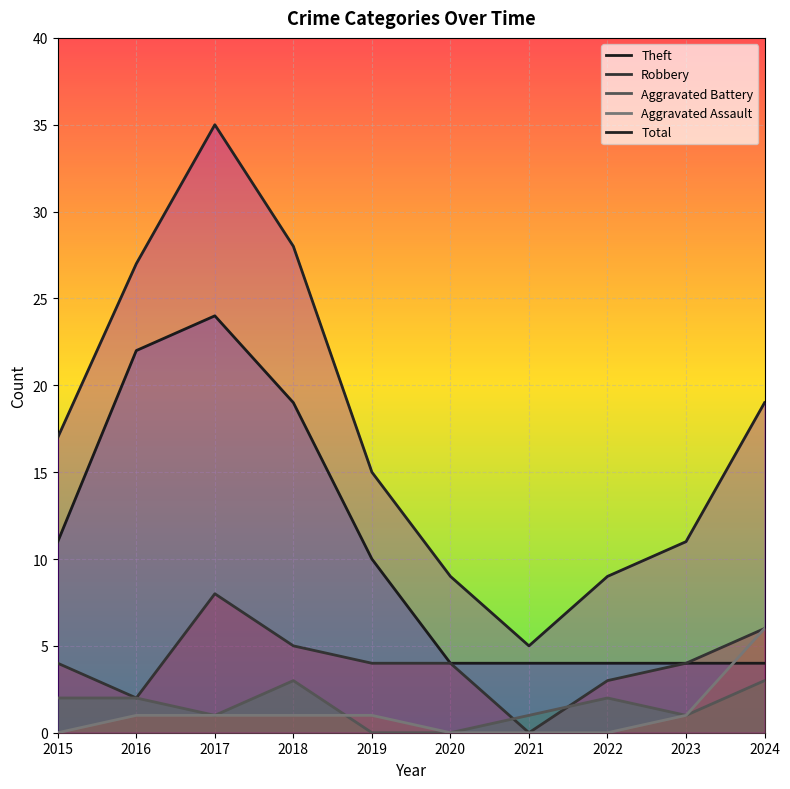

Reading left to right, what are all the values shown in this chart?

Theft: 2015=11	2016=22	2017=24	2018=19	2019=10	2020=4	2021=4	2022=4	2023=4	2024=4
Robbery: 2015=4	2016=2	2017=8	2018=5	2019=4	2020=4	2021=0	2022=3	2023=4	2024=6
Aggravated Battery: 2015=2	2016=2	2017=1	2018=3	2019=0	2020=0	2021=1	2022=2	2023=1	2024=3
Aggravated Assault: 2015=0	2016=1	2017=1	2018=1	2019=1	2020=0	2021=0	2022=0	2023=1	2024=6
Total: 2015=17	2016=27	2017=35	2018=28	2019=15	2020=9	2021=5	2022=9	2023=11	2024=19